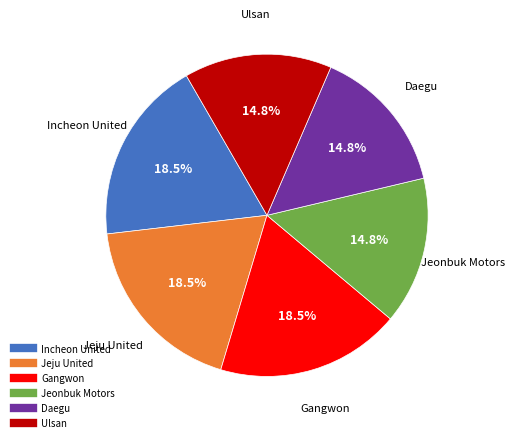

Is there any slice that represents more than half of the pie?

No